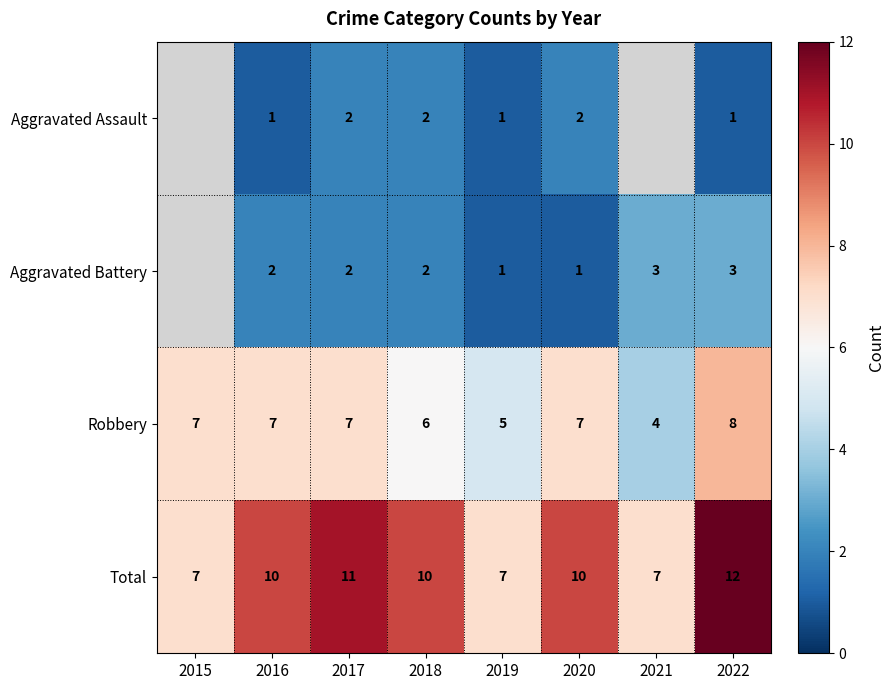

Is it true that Aggravated Assault equals 1 at 2019?

True